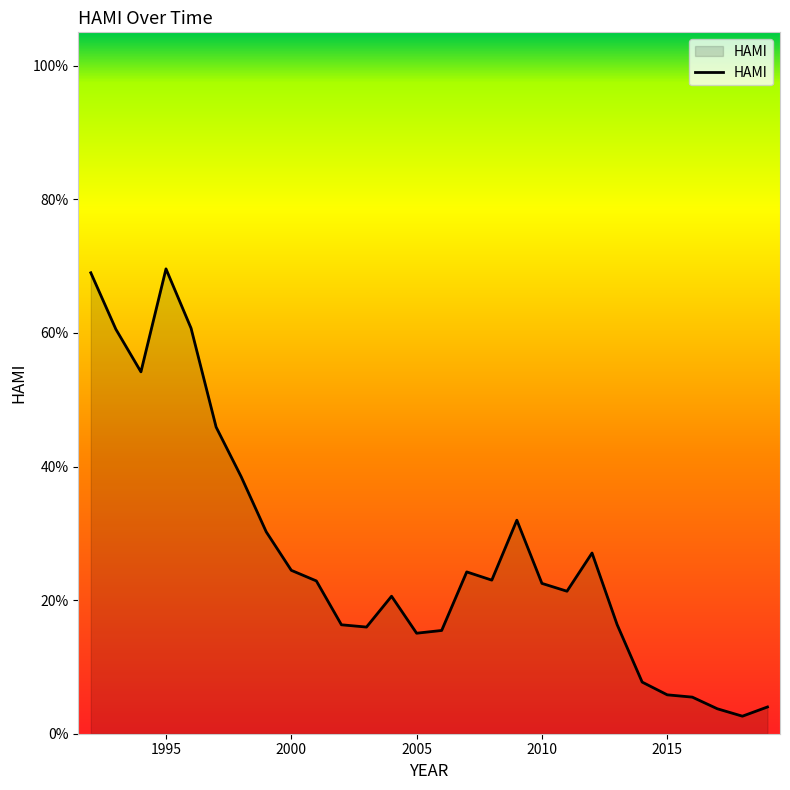

Does the chart display data point markers on the line(s)?

No